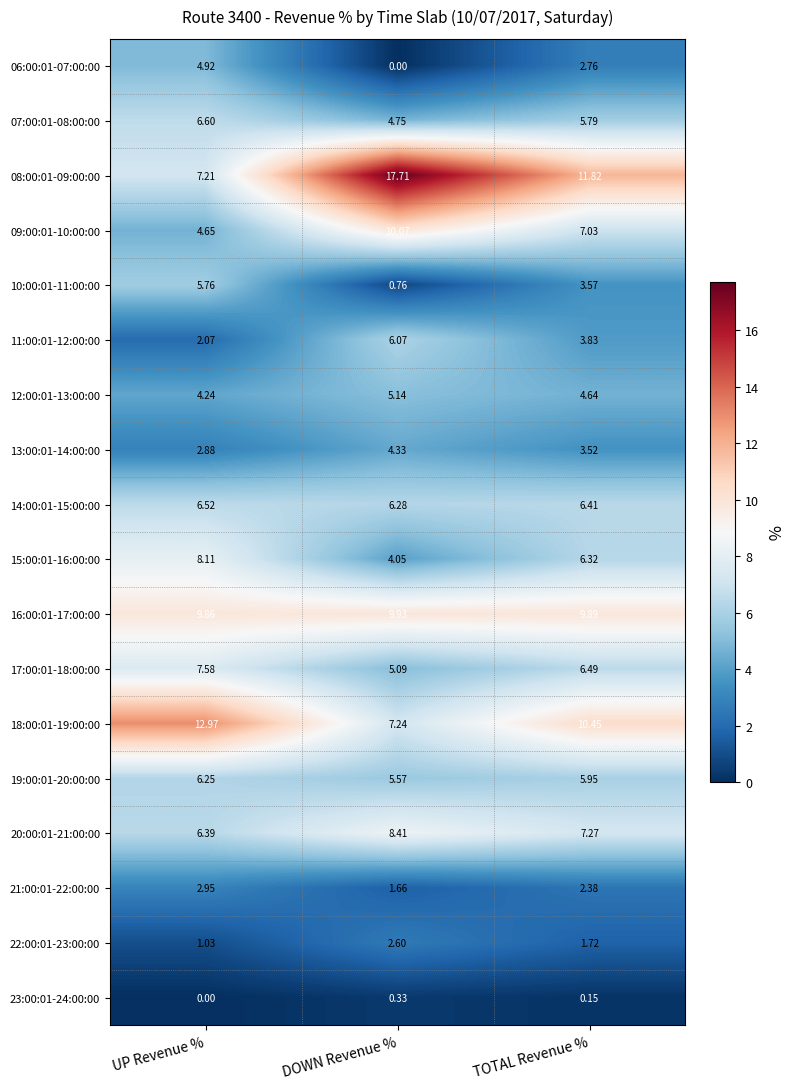

At DOWN Revenue %, list the series in order from smallest to largest.

06:00:01-07:00:00, 23:00:01-24:00:00, 10:00:01-11:00:00, 21:00:01-22:00:00, 22:00:01-23:00:00, 15:00:01-16:00:00, 13:00:01-14:00:00, 07:00:01-08:00:00, 17:00:01-18:00:00, 12:00:01-13:00:00, 19:00:01-20:00:00, 11:00:01-12:00:00, 14:00:01-15:00:00, 18:00:01-19:00:00, 20:00:01-21:00:00, 16:00:01-17:00:00, 09:00:01-10:00:00, 08:00:01-09:00:00